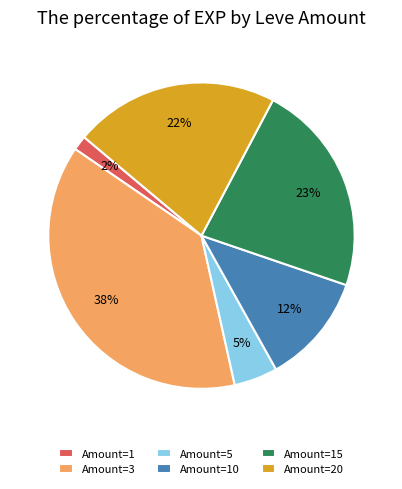

Combined, do Amount=3 and Amount=5 account for over 50%?

No